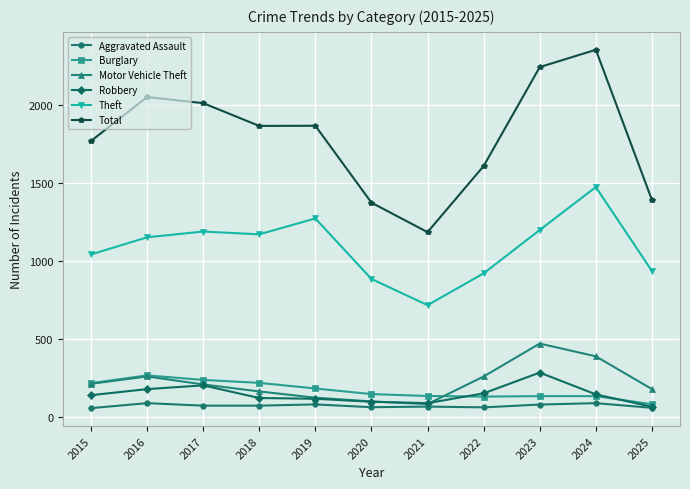

What are all the series names shown in the legend?

Aggravated Assault, Burglary, Motor Vehicle Theft, Robbery, Theft, Total